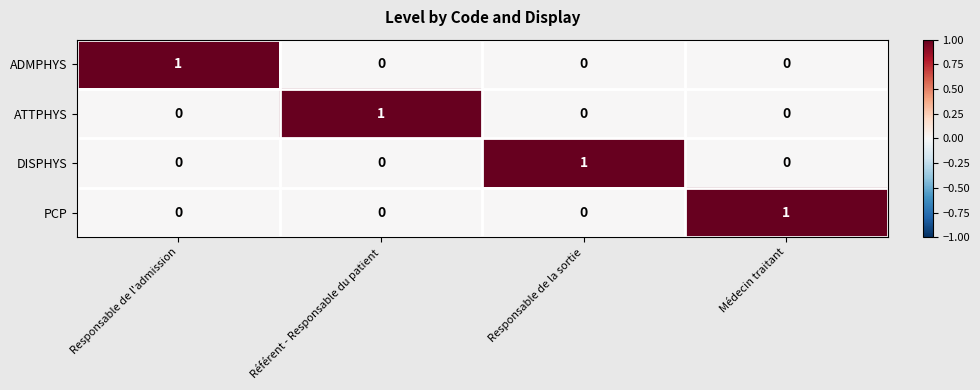

Count the number of data series in this chart.

4